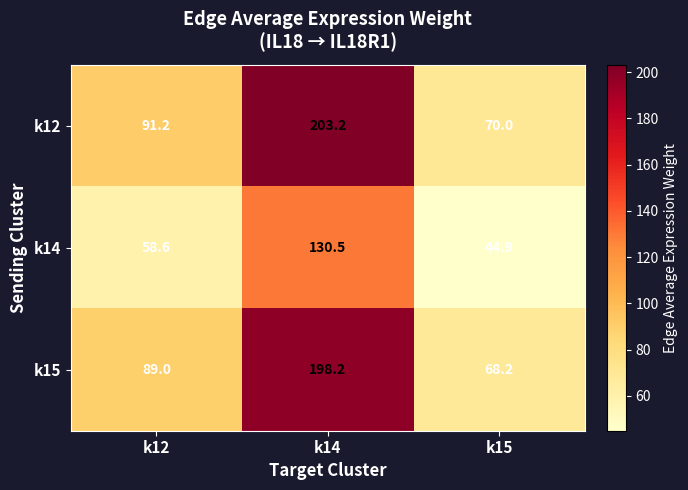

Reading left to right, transcribe all the data shown in this chart.

k12: 91.2	203.2	70.0
k14: 58.6	130.5	44.9
k15: 89.0	198.2	68.2